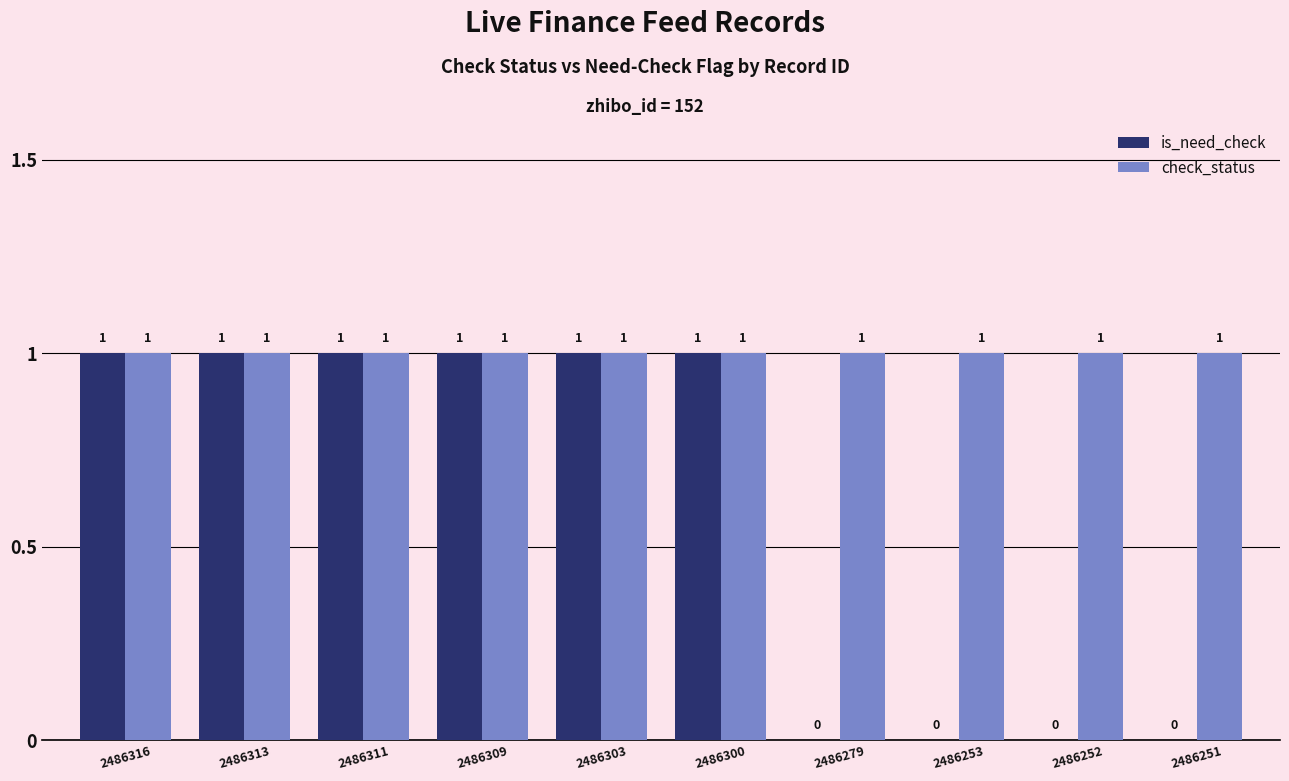

Reading left to right, transcribe all the data shown in this chart.

is_need_check: 1	1	1	1	1	1	0	0	0	0
check_status: 1	1	1	1	1	1	1	1	1	1